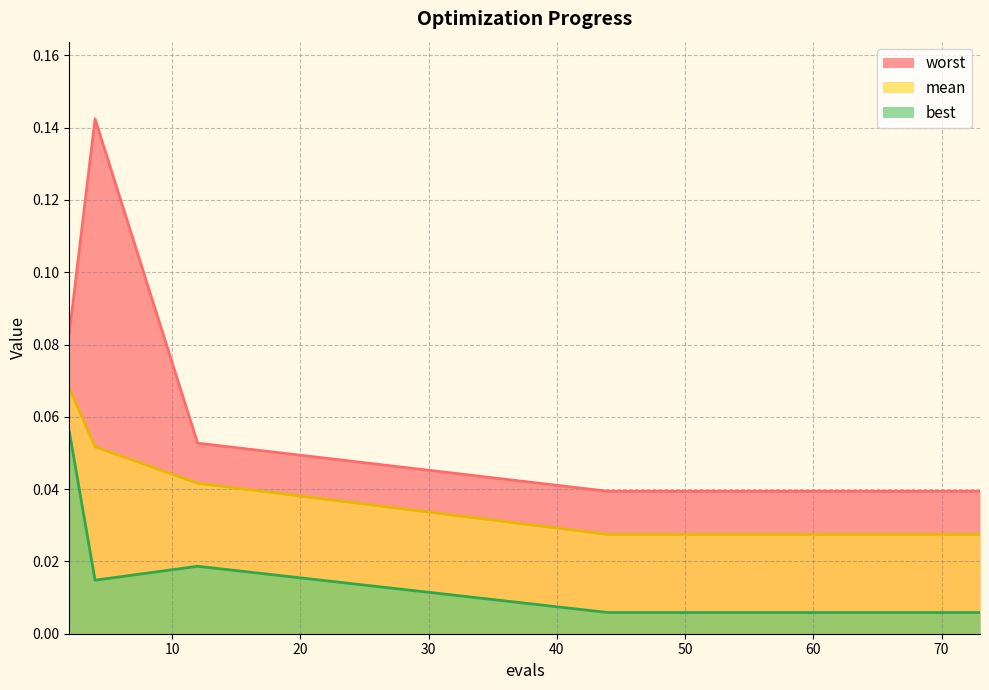

Does the chart have visible grid lines?

Yes